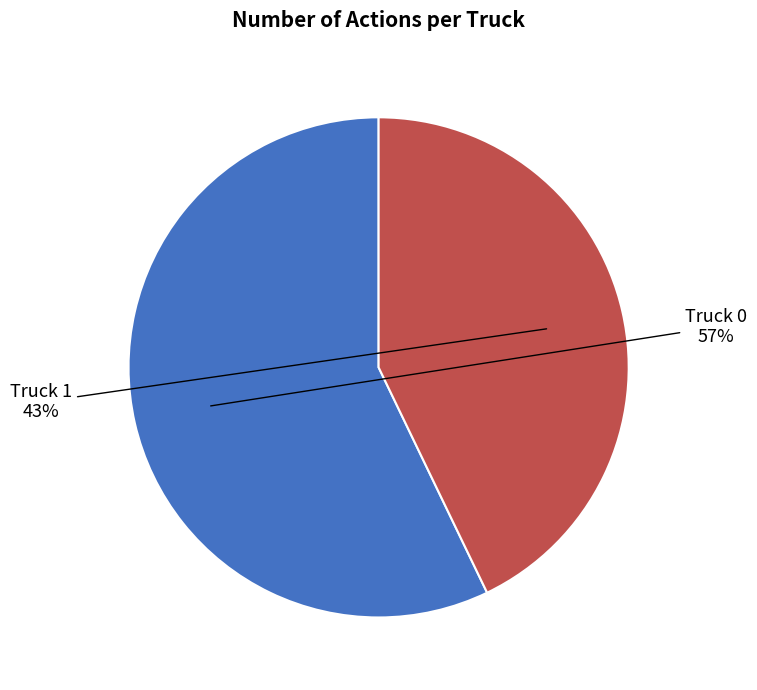

Is there a majority slice in this chart?

Yes